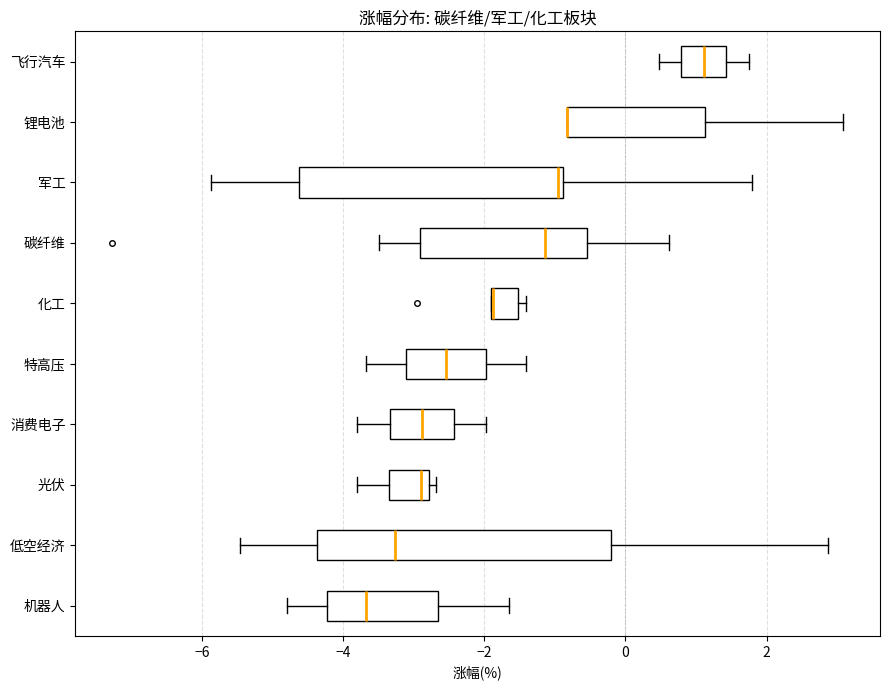

Where does the median line of the box for 飞行汽车 sit on the x-axis? The values are not printed on the chart, so give them approximately, as read against the axis.

1.2